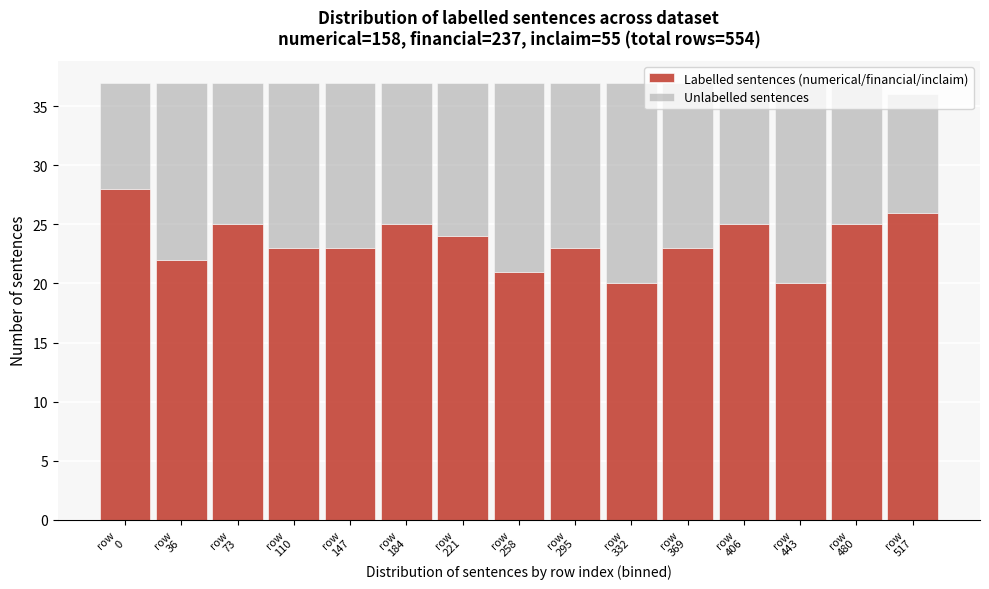

What is the sum of all Labelled sentences (numerical/financial/inclaim) values?

353